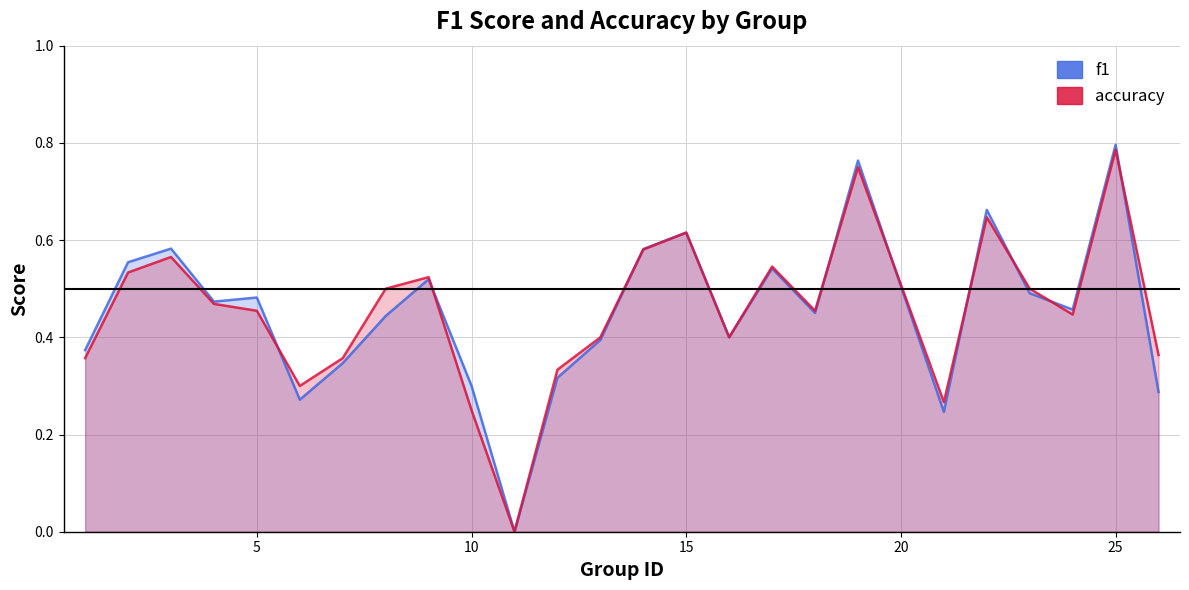

Reading left to right, extract all data points from this chart.

f1: 0.4	0.6	0.6	0.5	0.5	0.3	0.3	0.4	0.5	0.3	0.0	0.3	0.4	0.6	0.6	0.4	0.5	0.5	0.8	0.2	0.7	0.5	0.5	0.8	0.3
accuracy: 0.4	0.5	0.6	0.5	0.5	0.3	0.4	0.5	0.5	0.2	0.0	0.3	0.4	0.6	0.6	0.4	0.5	0.5	0.8	0.3	0.6	0.5	0.4	0.8	0.4